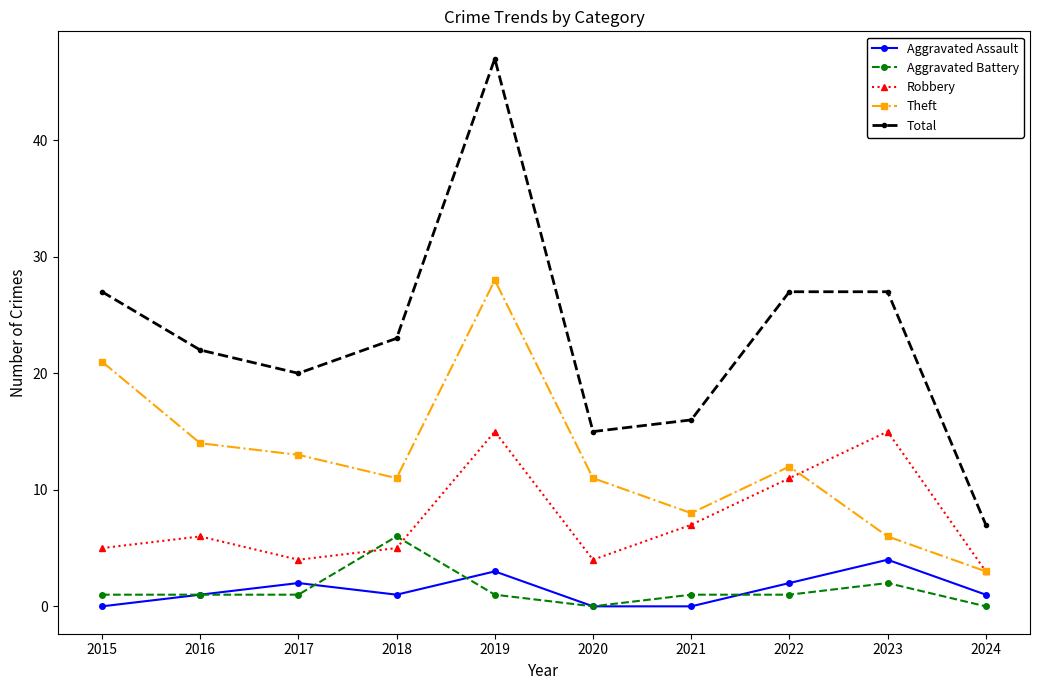

Which series has the largest range (max minus min)?

Total